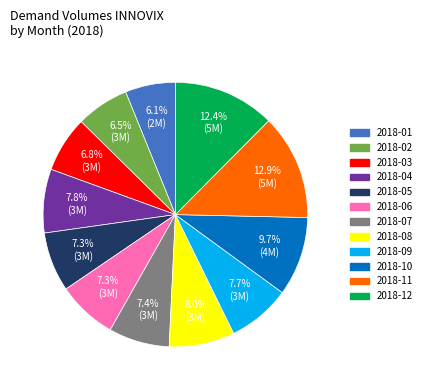

To the nearest percent, what is the difference between the largest and smallest slice percentages?

7%